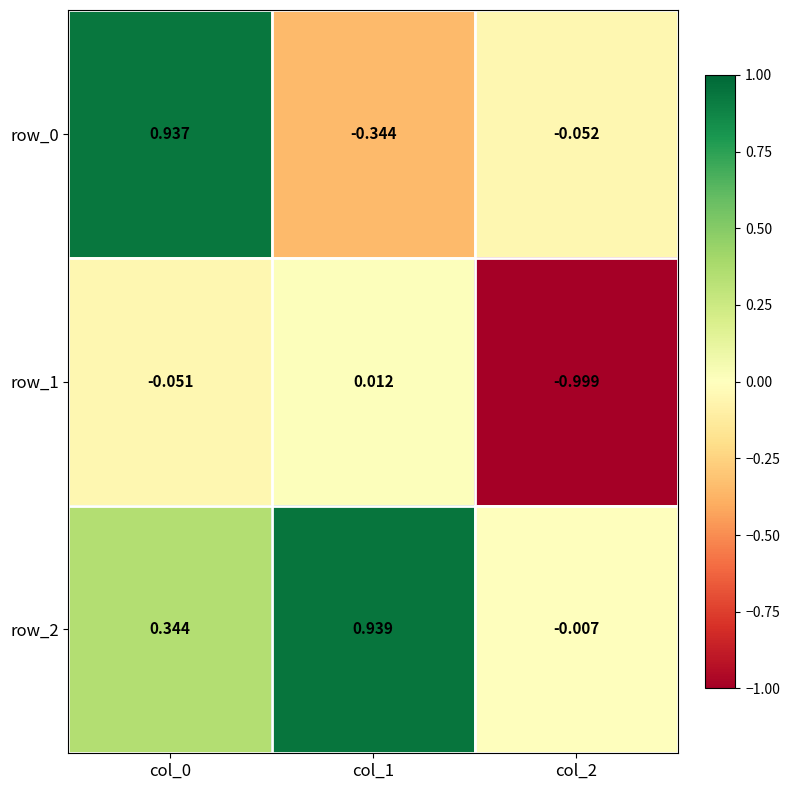

Is the value of row_0 at col_2 greater than the value of row_1 at col_2?

Yes